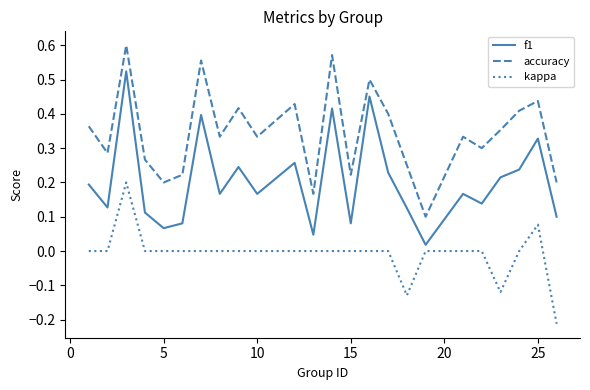

Rank the series by their maximum value, from lowest to highest.

kappa, f1, accuracy